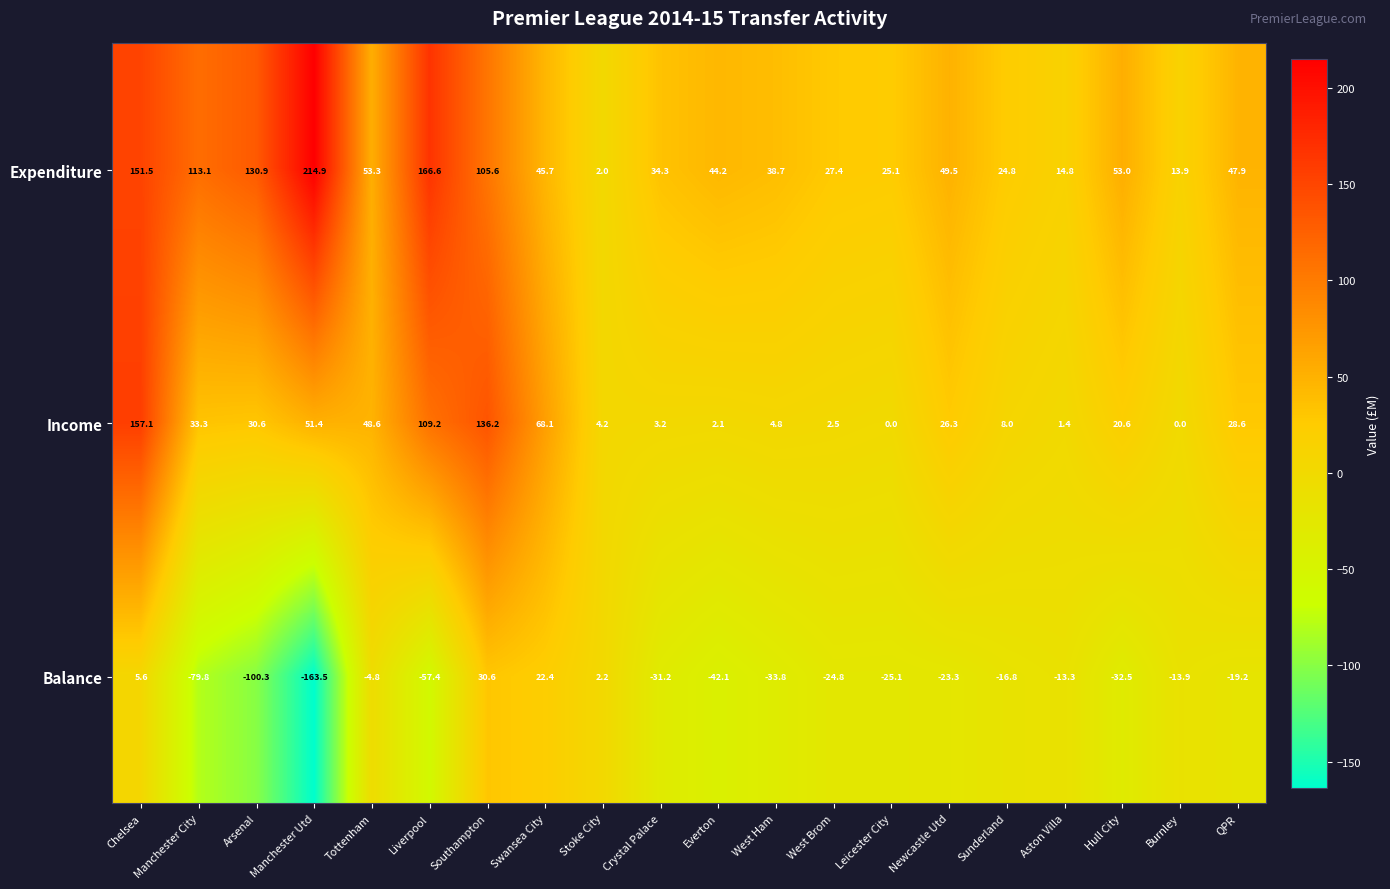

Rank the series by their maximum value, from lowest to highest.

Balance, Income, Expenditure